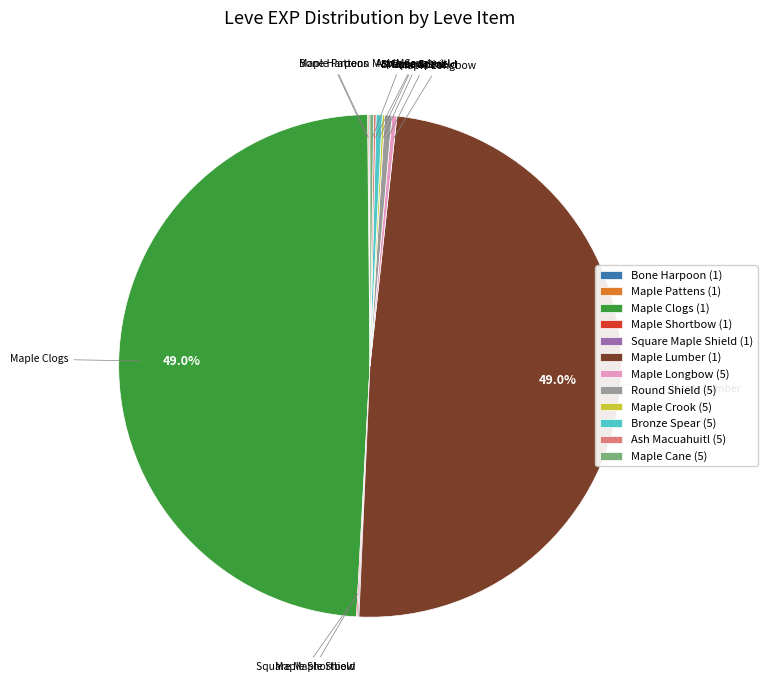

Combined, do Maple Longbow (5) and Round Shield (5) account for over 50%?

No